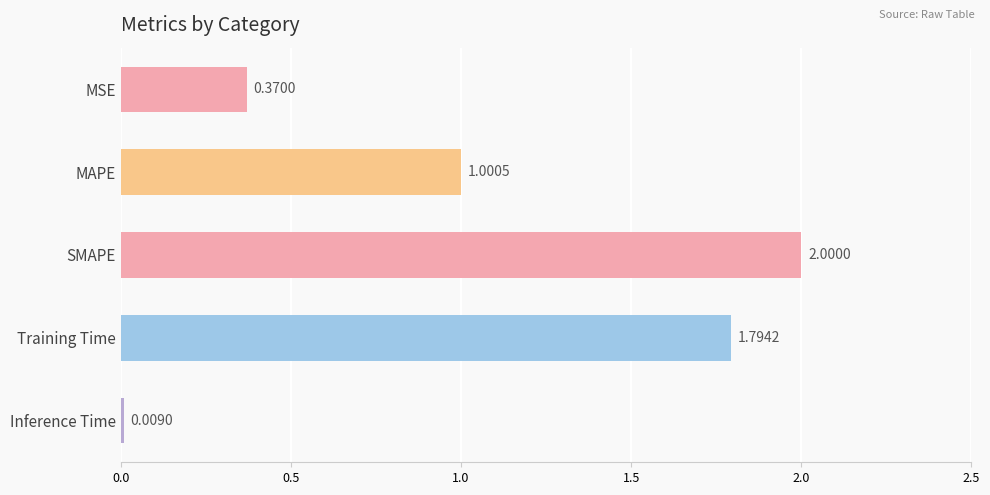

What is the label of the 4th bar from the top?

Training Time